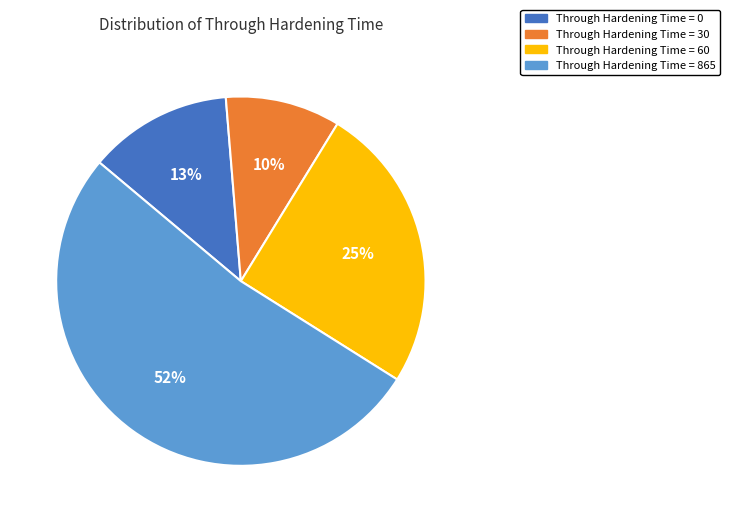

Does any single category account for the majority?

Yes